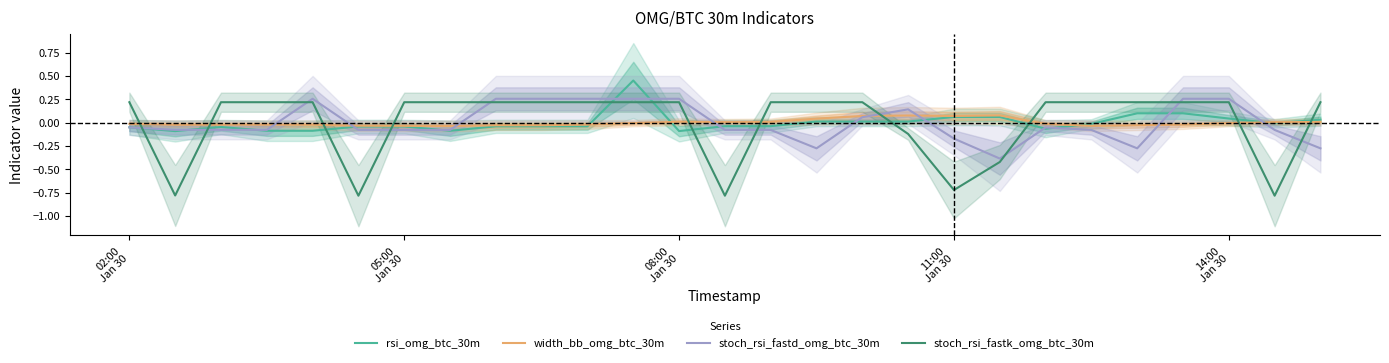

How many data points in rsi_omg_btc_30m are less than 0?

17